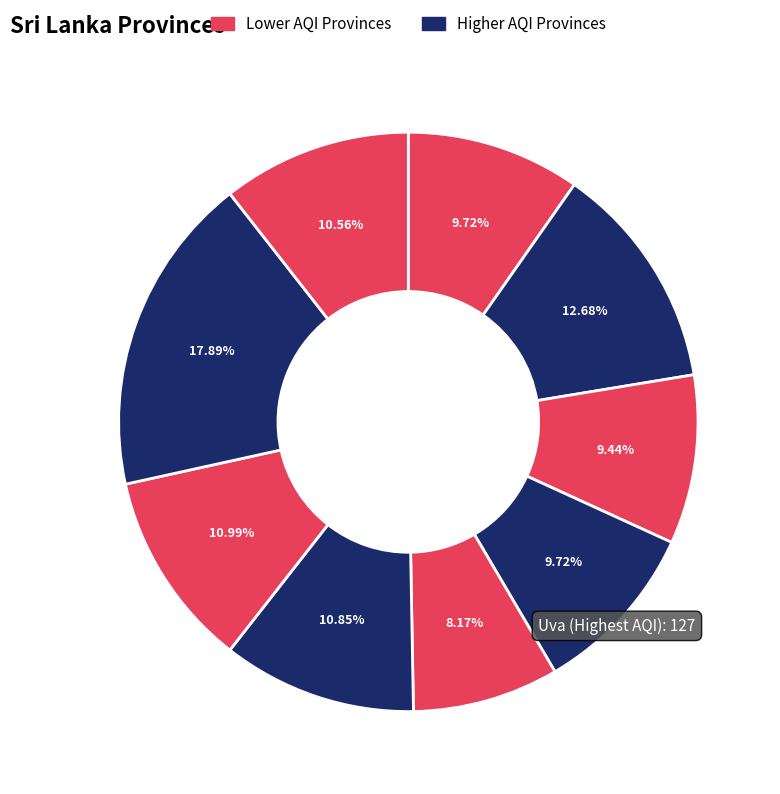

Which slice is the largest?

Uva